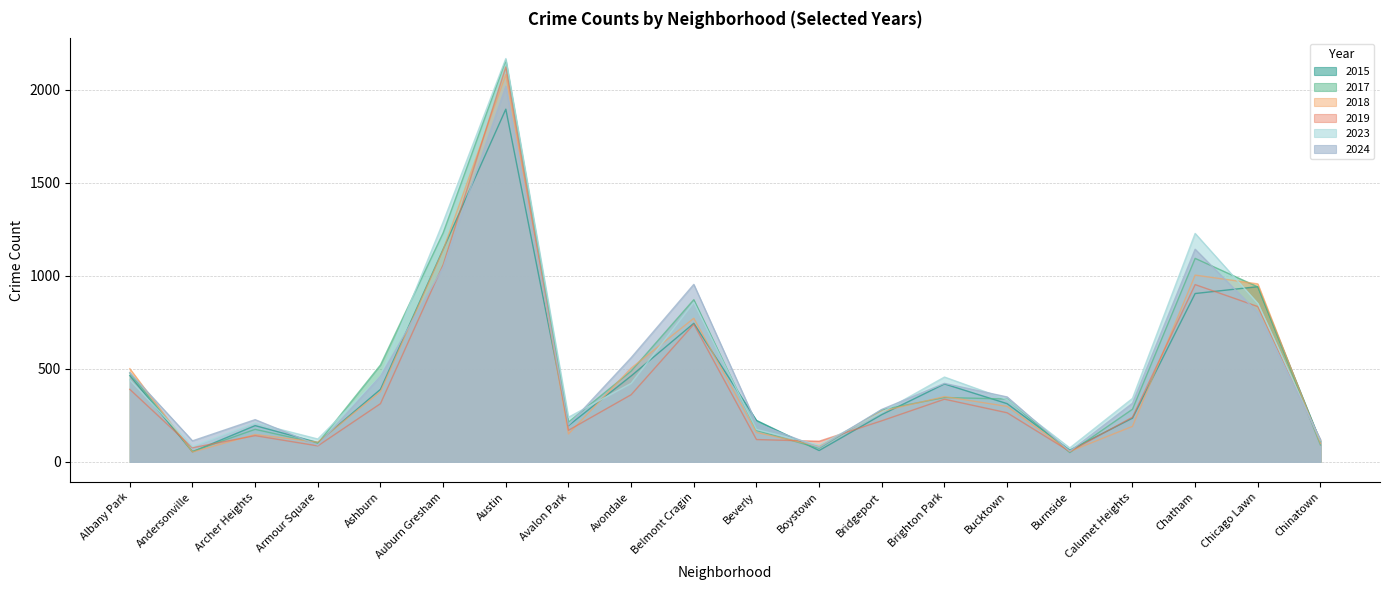

At which category is the sum across all series the highest?

Austin